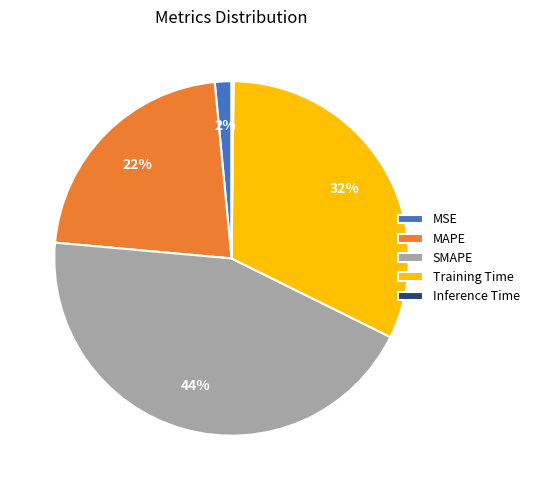

Is the sum of Training Time and MSE greater than half?

No